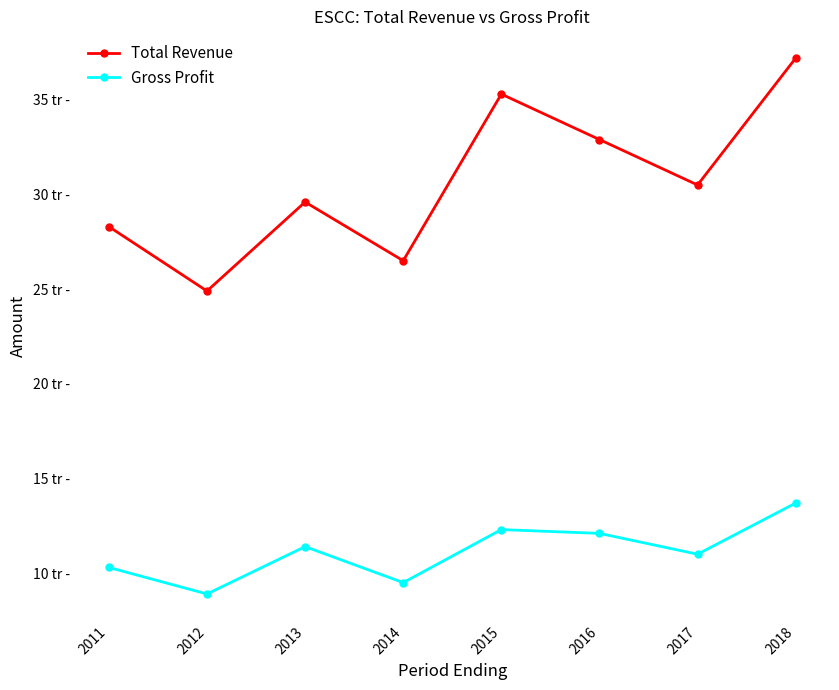

Is this an area chart (filled region under the line)?

No